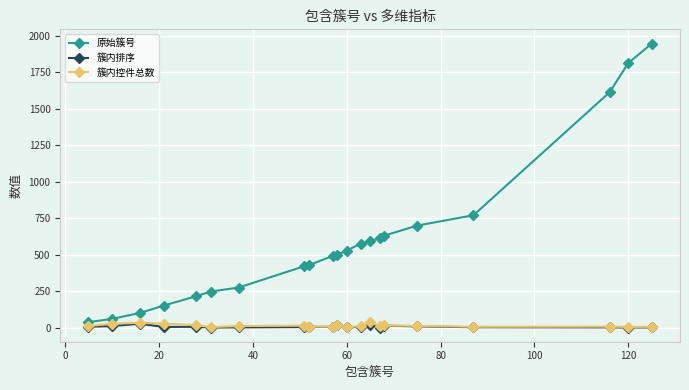

Which series has the largest total across all categories?

原始簇号